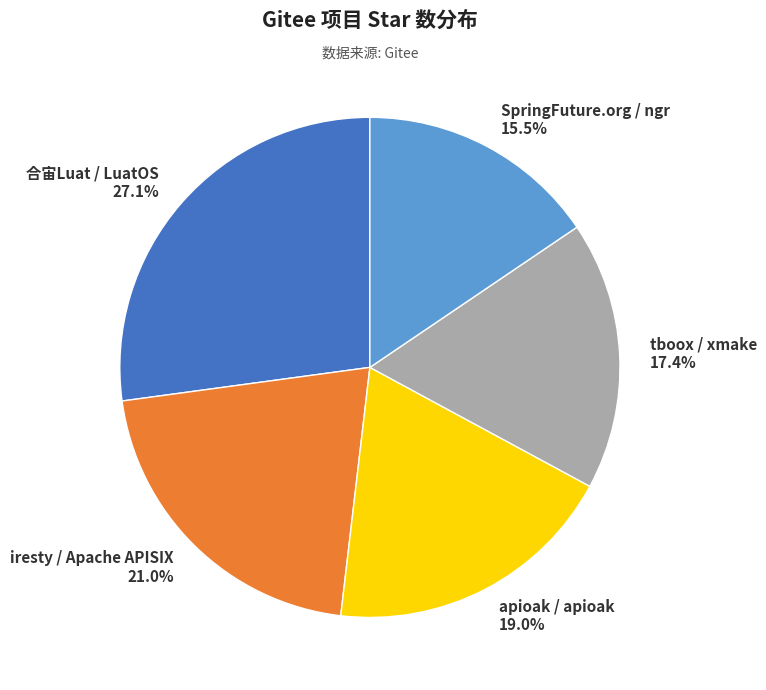

Which category has the smallest portion of the pie?

SpringFuture.org / ngr